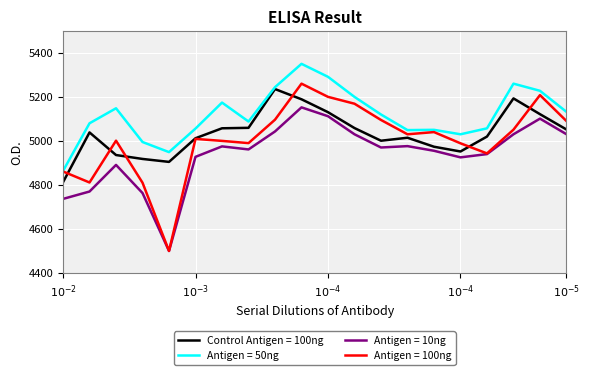

Which series has the largest total across all categories?

Antigen = 50ng